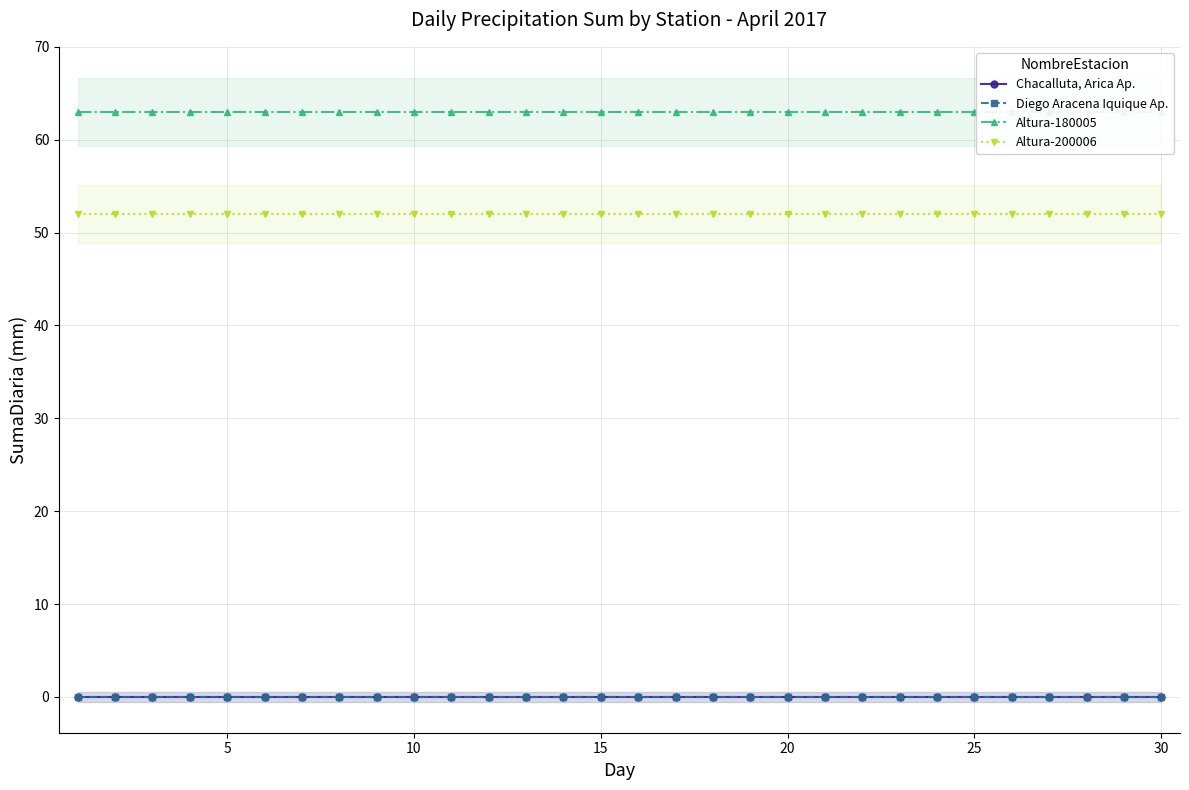

What is the approximate value of Altura-200006 at 25?

52